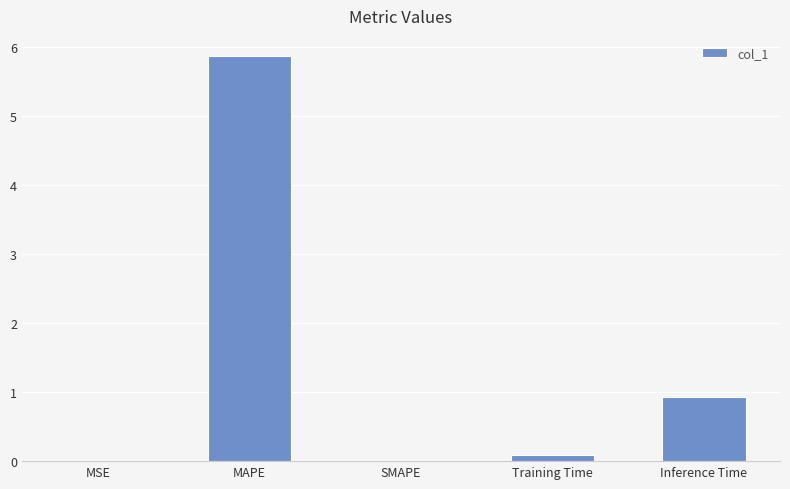

What is the change in value from MAPE to SMAPE?

-5.9